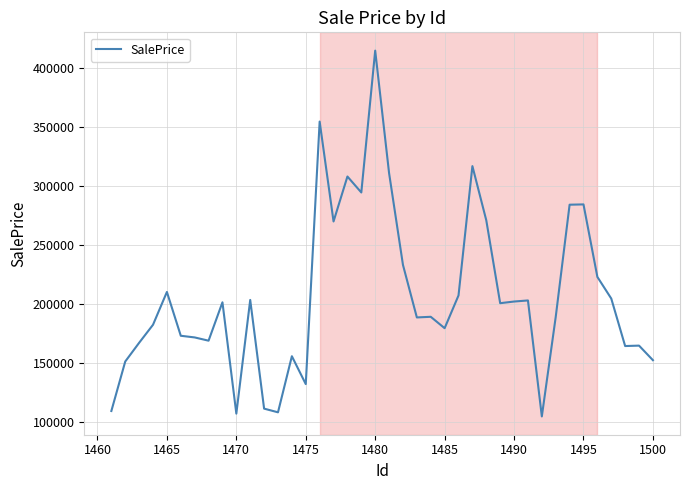

What is the smallest value displayed?

105053.4